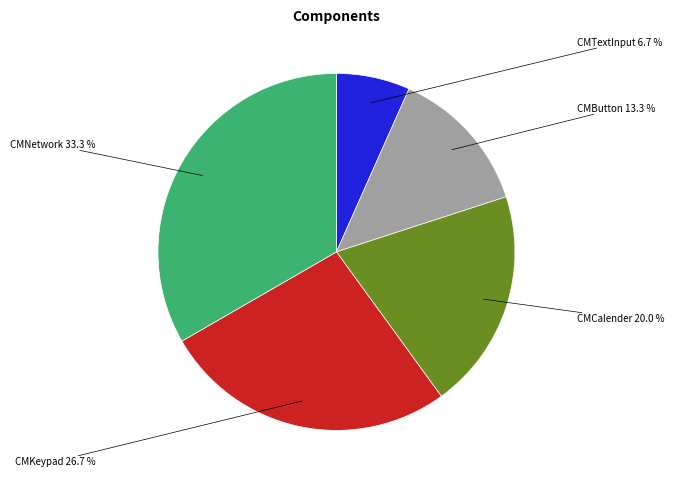

Does any single category account for the majority?

No